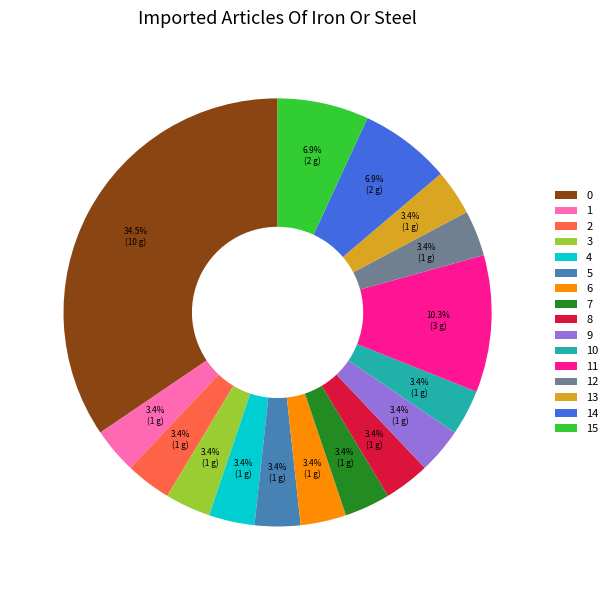

Does 8 account for over 50% of the chart?

No